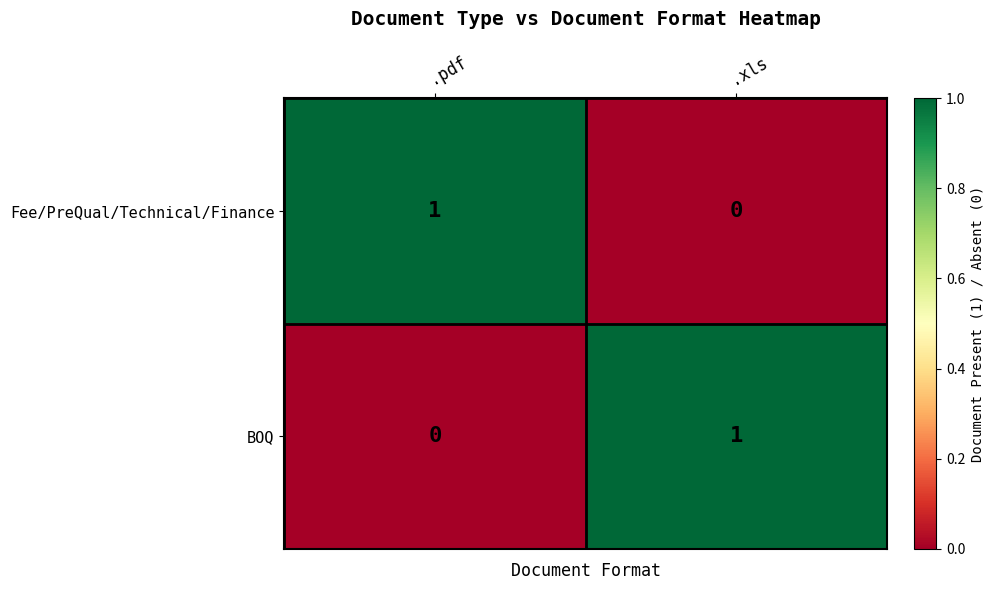

The value of BOQ at .xls is 1. True or false?

True